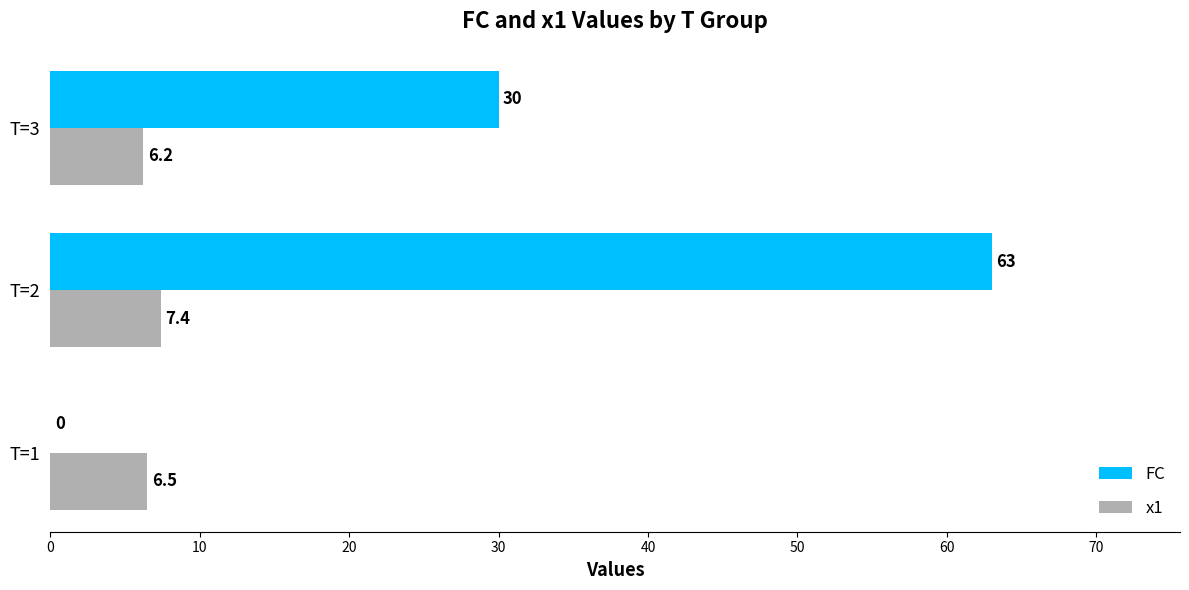

How many values in FC are above zero?

2